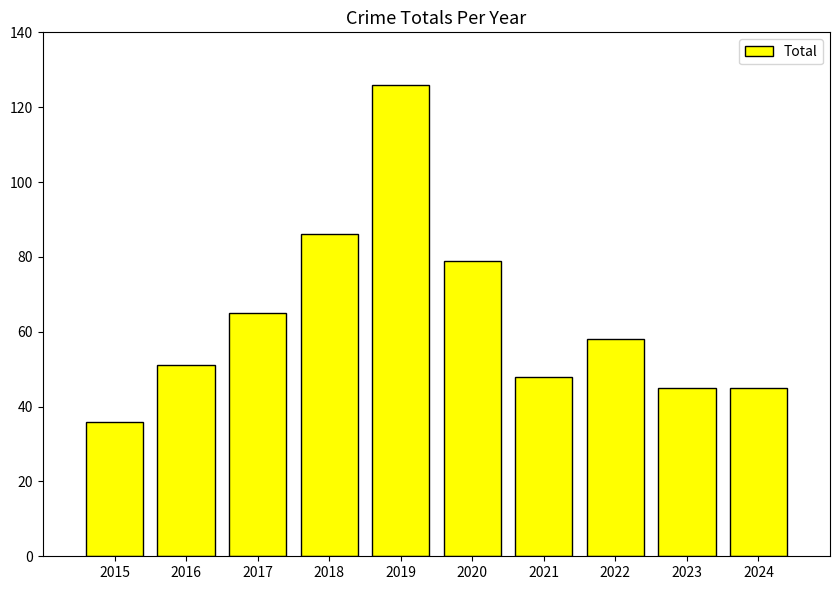

Reading right to left, transcribe all the data shown in this chart.

2024=45	2023=45	2022=58	2021=48	2020=79	2019=126	2018=86	2017=65	2016=51	2015=36